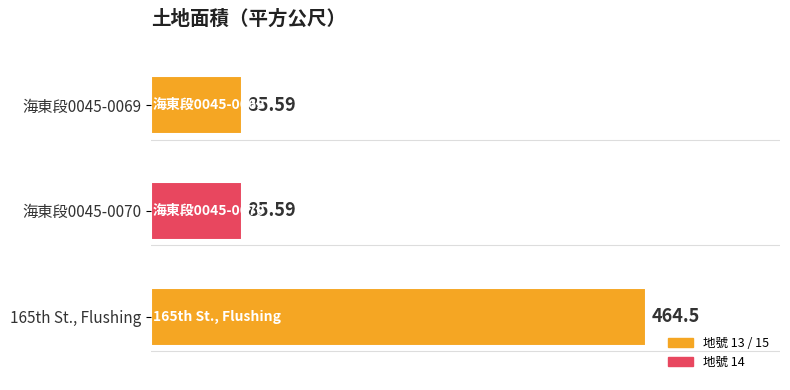

What is the minimum value shown in the chart?

85.6